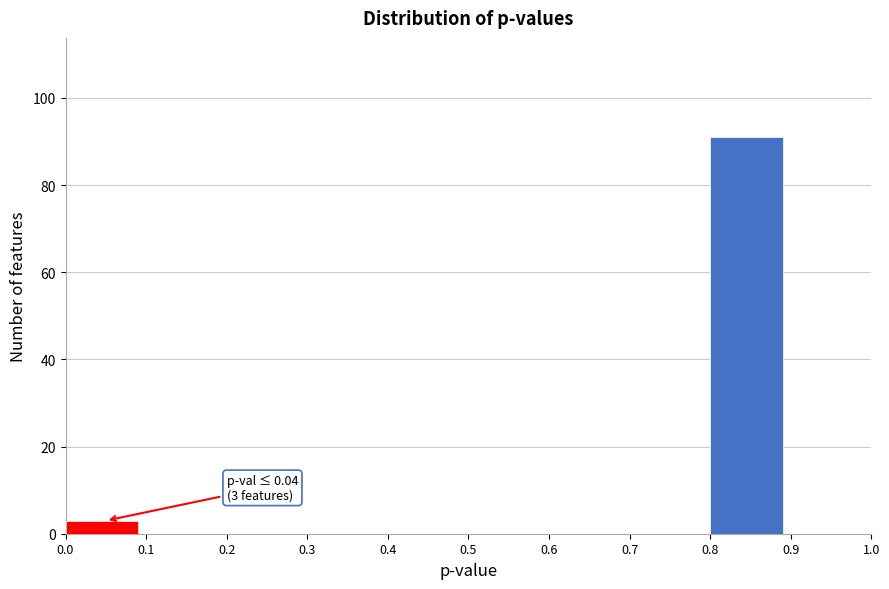

Over which range of the x-axis is the bar tallest?

0.8 to 0.9